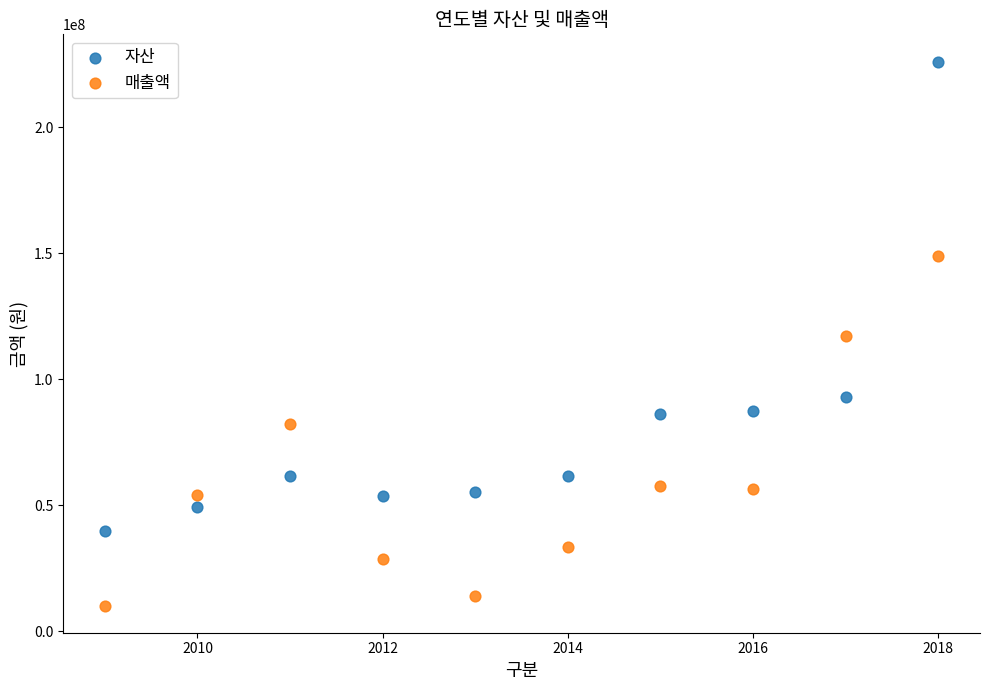

What are all the series names shown in the legend?

자산, 매출액